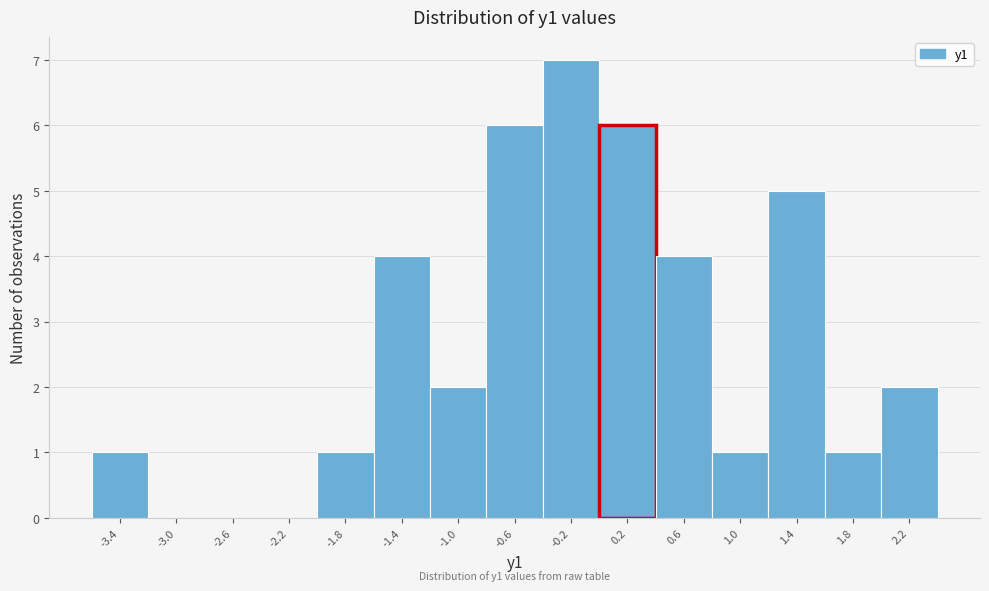

Which range on the x-axis has the tallest bar?

-0.35 to 0.05